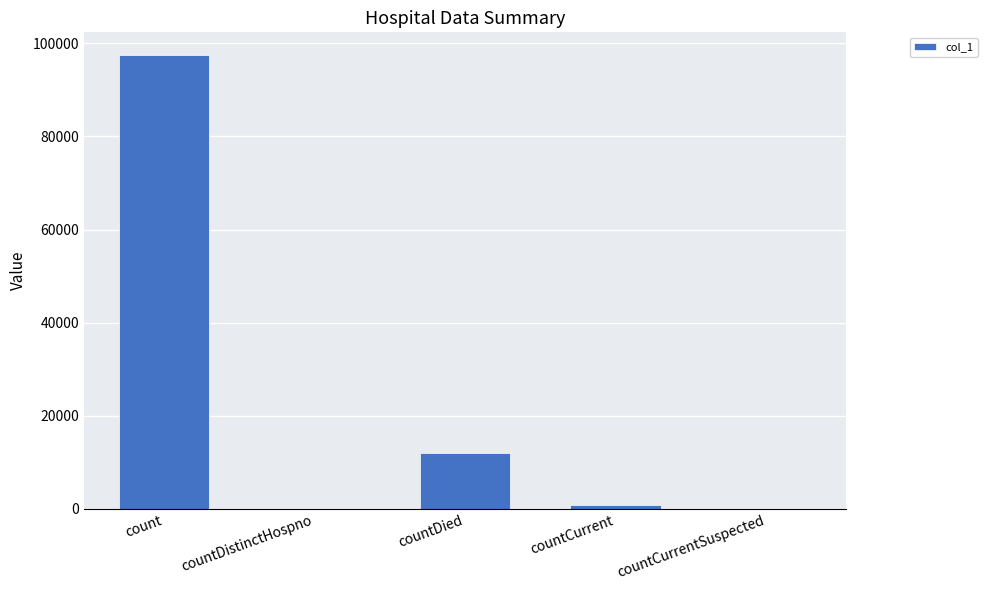

What is the greatest value displayed?

97485